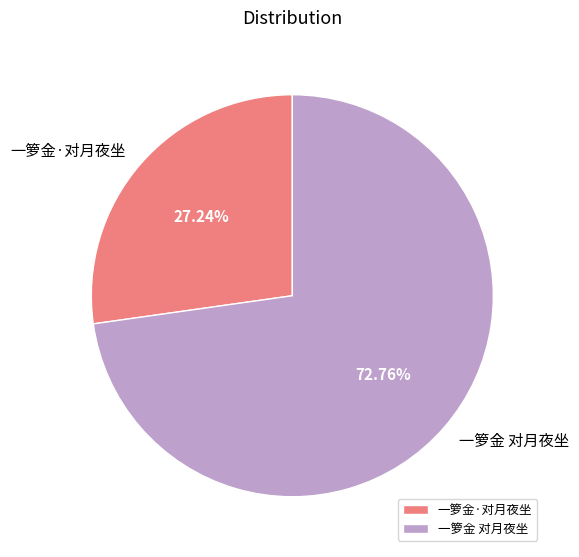

What is the ratio of the value at 一箩金·对月夜坐 to the value at 一箩金 对月夜坐?

0.4